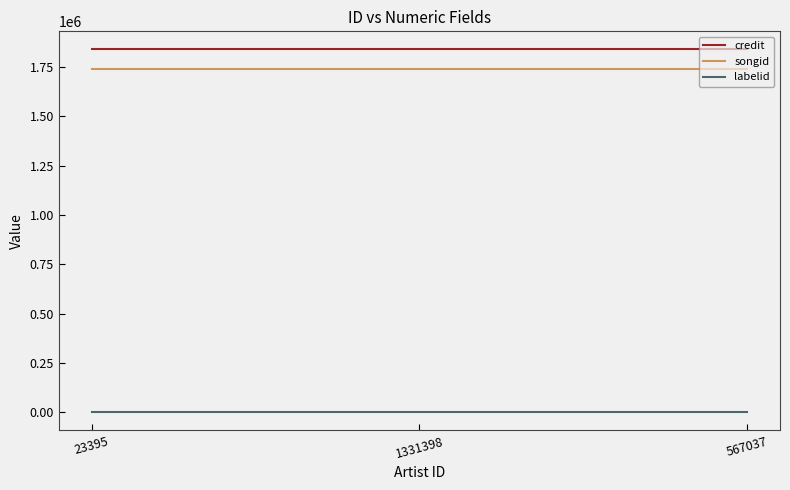

The credit series shows 1838302 at 1331398. True or false?

True